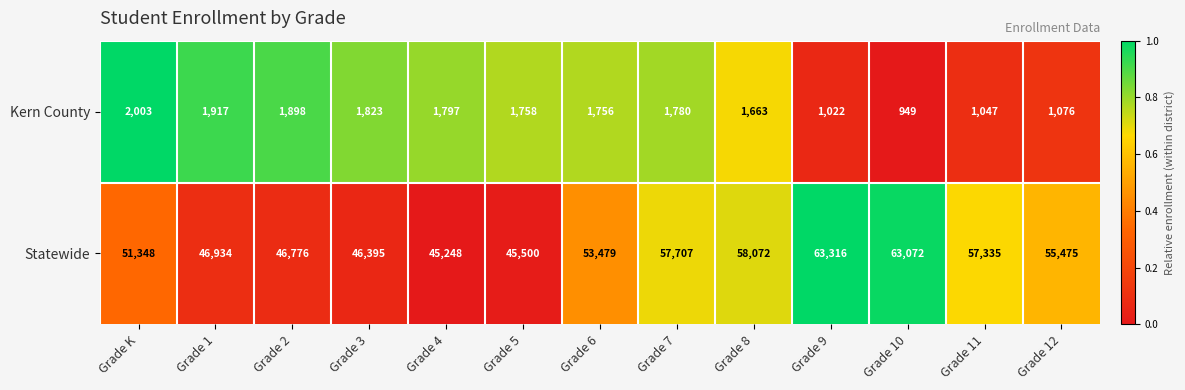

What value does the Statewide series have at Grade 5, to the nearest 50?

45500